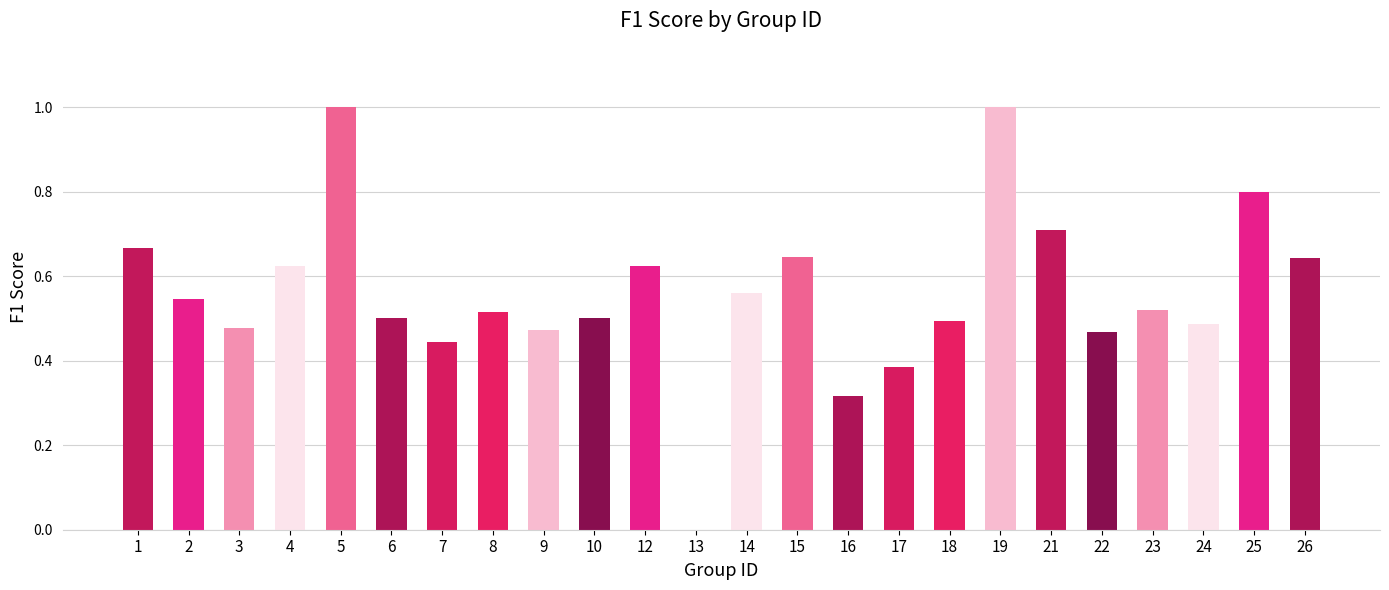

What is the change in value from 12 to 16?

-0.3